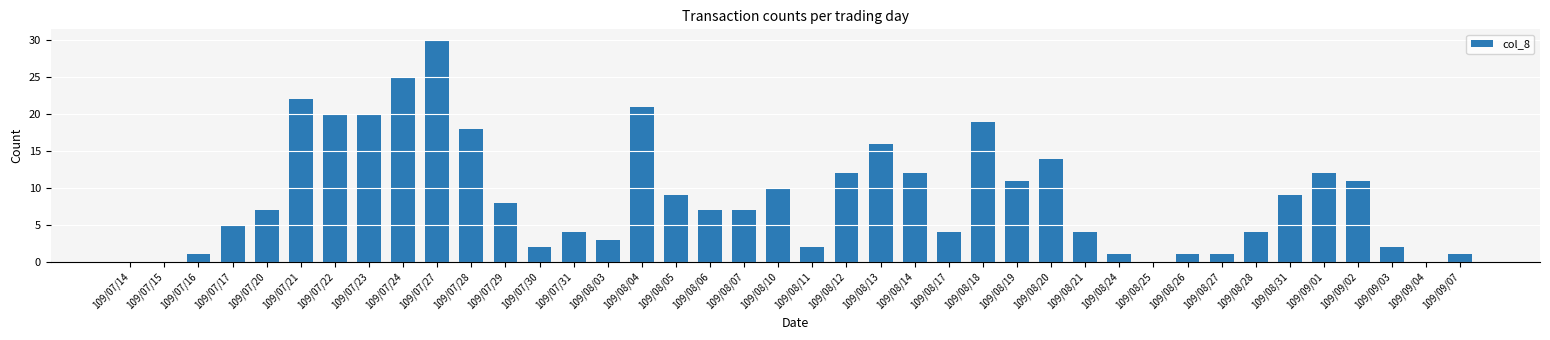

What is the sum of all values?

355